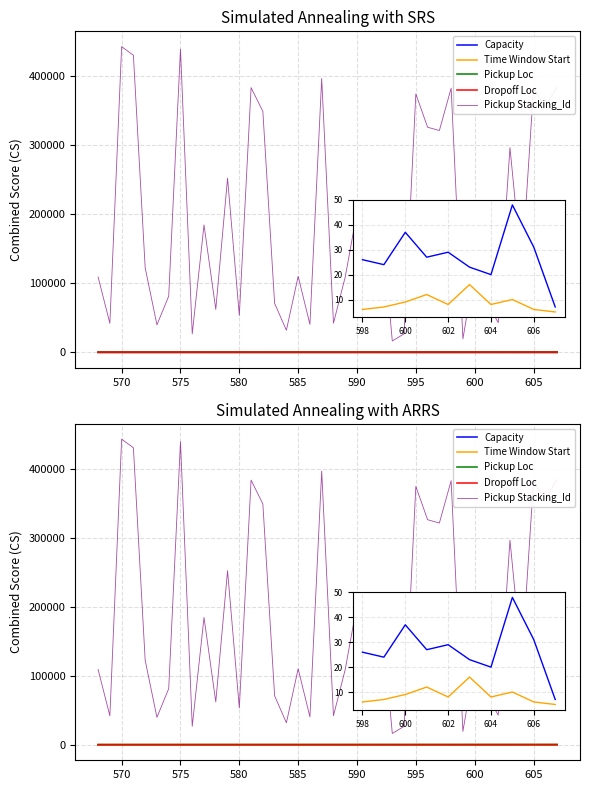

Is it true that Capacity equals 21 at 16?

True